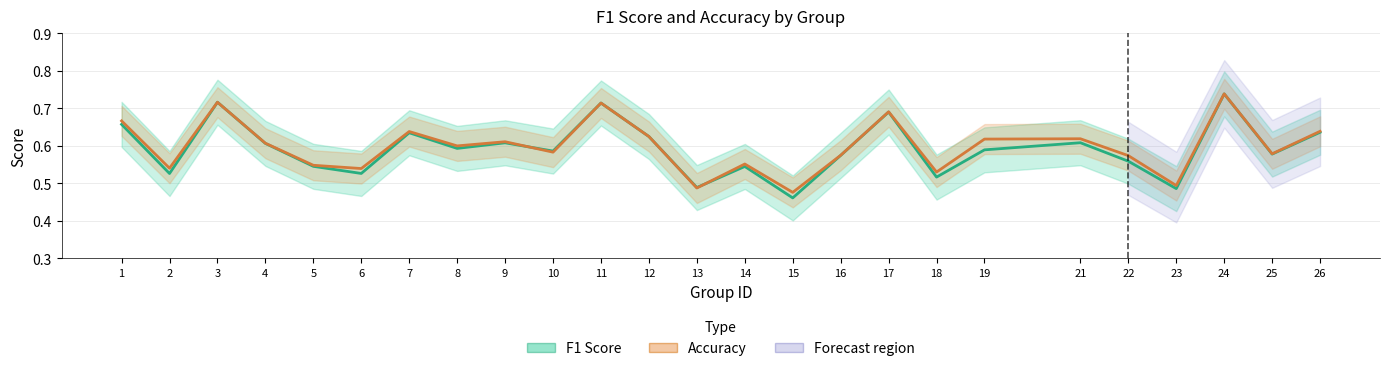

What is the difference between the maximum and second lowest values in the Accuracy series?

0.3